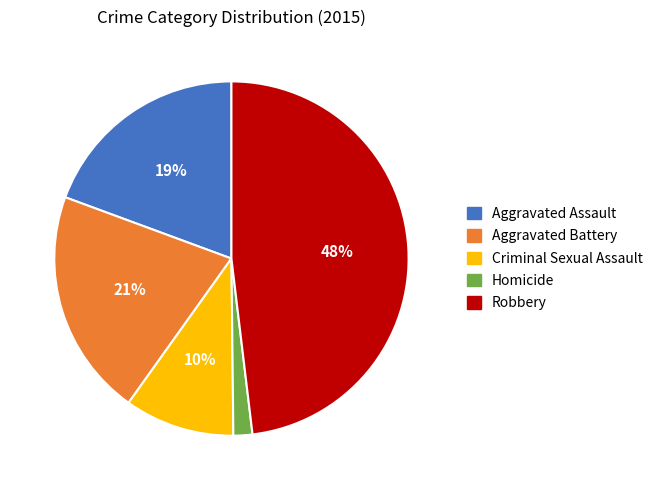

To the nearest percent, what percentage of the pie is Aggravated Assault?

19%